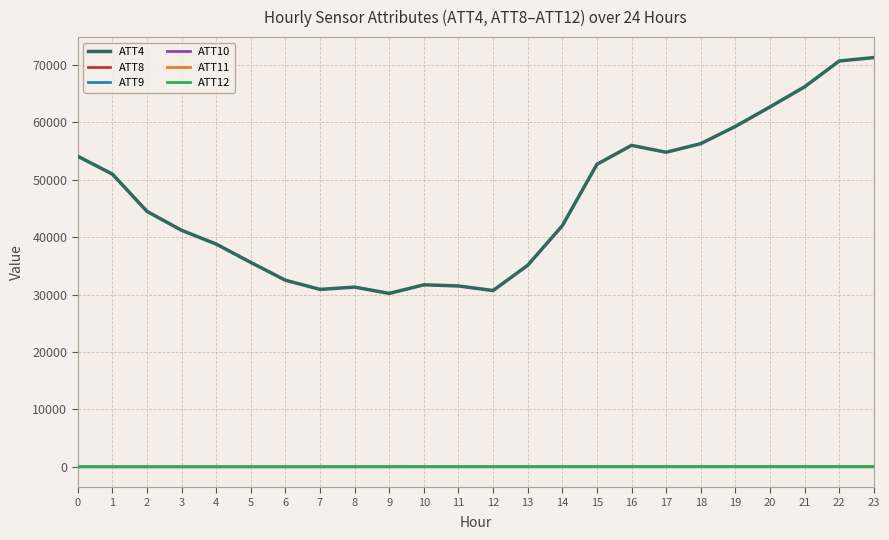

Which series ends up on top after the final intersection of ATT10 and ATT8?

ATT10